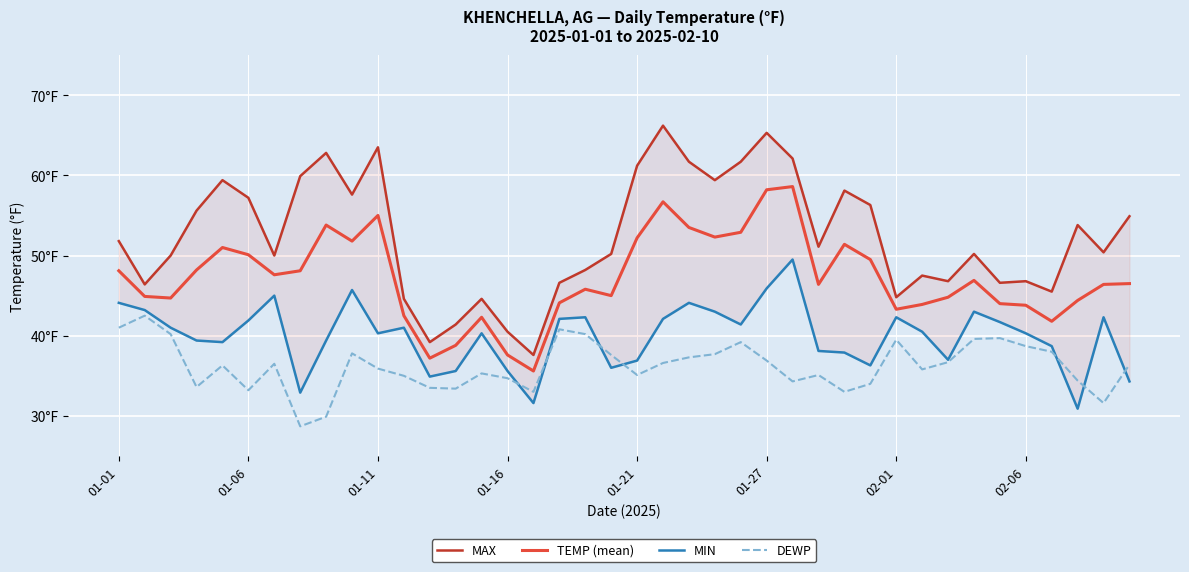

The MAX series shows 59.4 at 23. True or false?

True